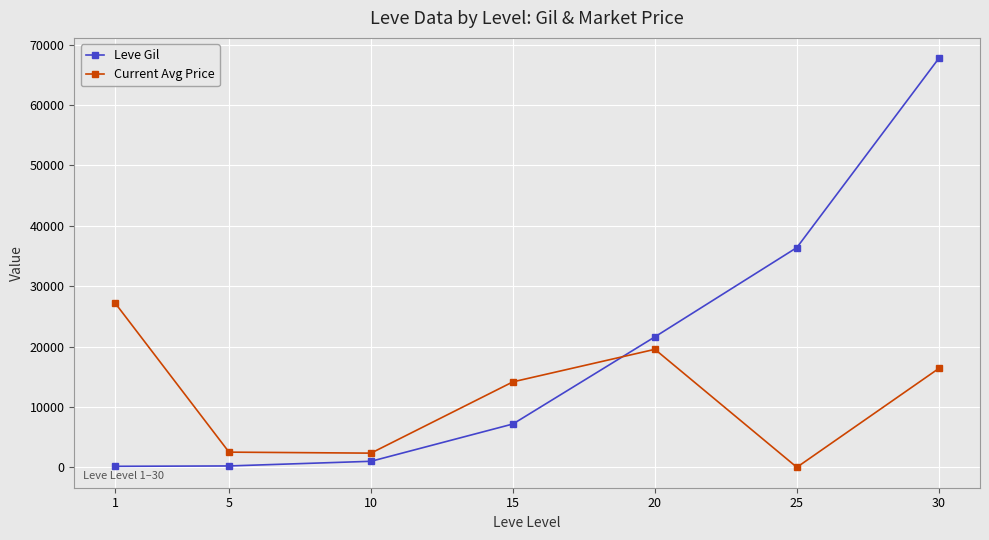

Which series changed the most between 10 and 20?

Leve Gil